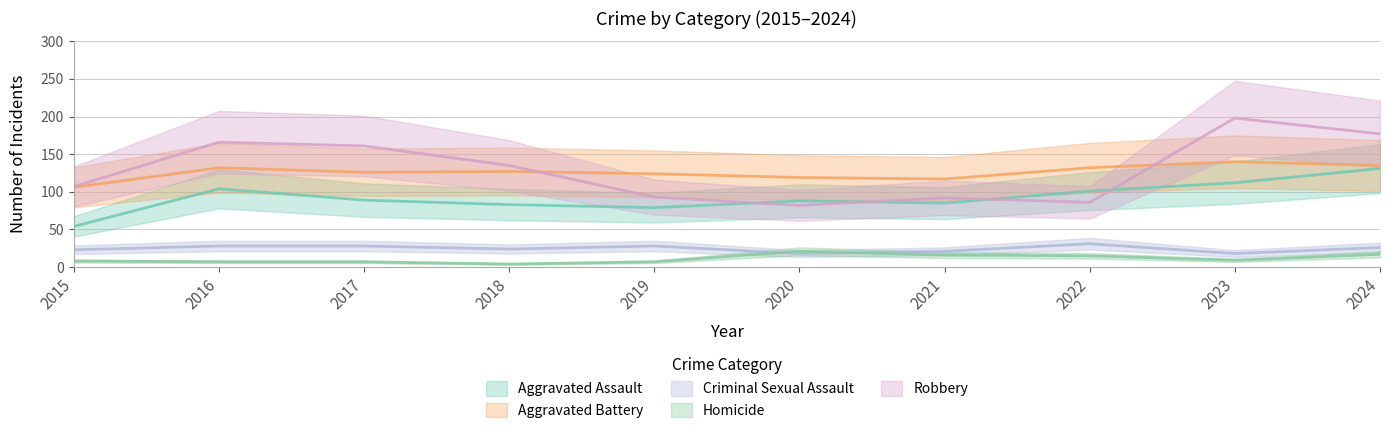

Rank the series by their maximum value, from lowest to highest.

Homicide, Criminal Sexual Assault, Aggravated Assault, Aggravated Battery, Robbery